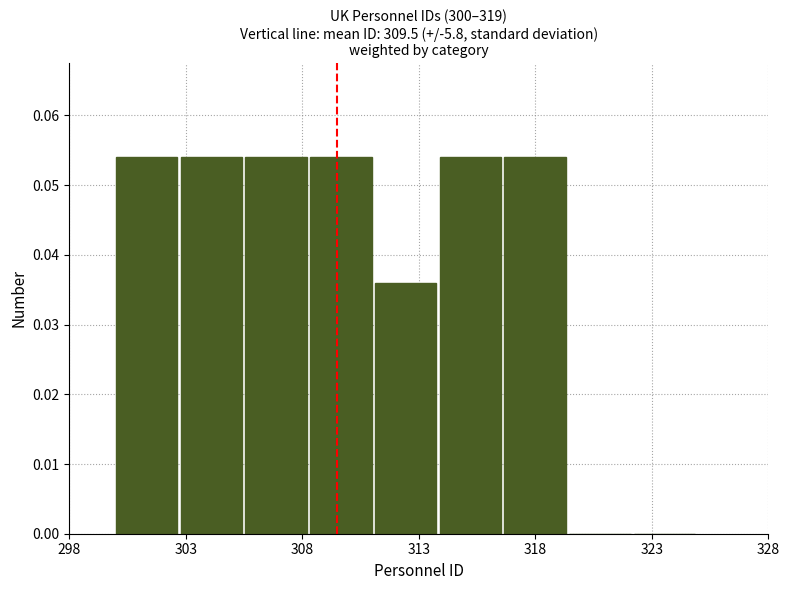

Reading left to right, transcribe this chart: for each bar, give the range it covers on the x-axis and its height. Neither the bar edges nor the heights are printed on the chart, so give them approximately, as read against the axes.

300.0 to 303.0: 0.054
303.0 to 305.5: 0.054
305.5 to 308.5: 0.054
308.5 to 311.0: 0.054
311.0 to 314.0: 0.036
314.0 to 316.5: 0.054
316.5 to 319.5: 0.054
319.5 to 322.0: 0
322.0 to 325.0: 0